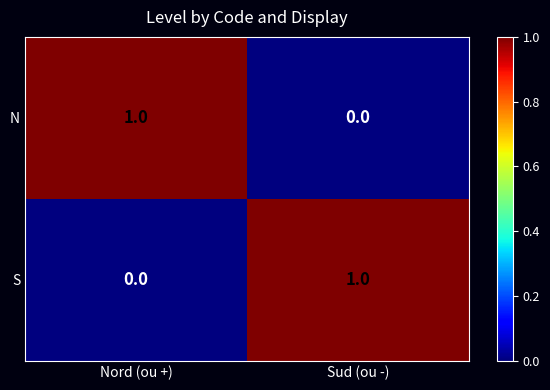

True or false: S has a value of 1 at Sud (ou -).

True